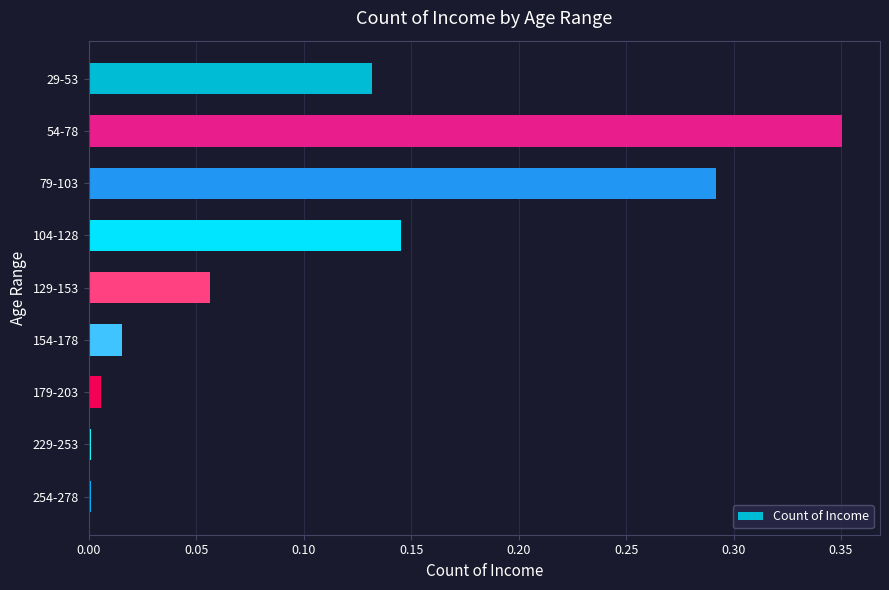

Between 54-78 and 29-53, which is larger?

54-78